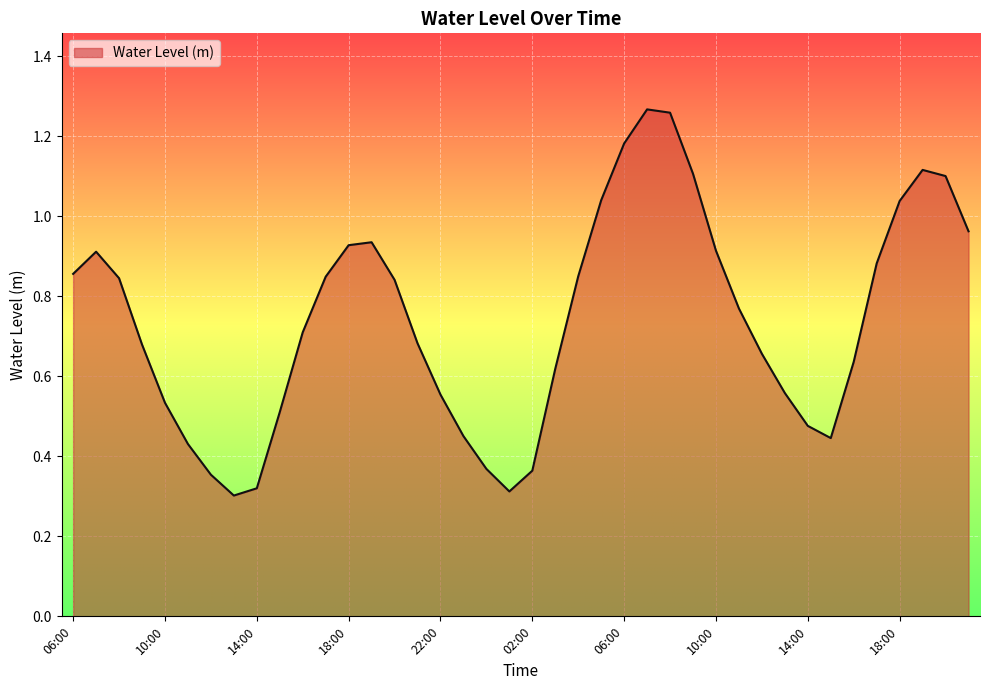

What is the maximum value shown in the chart?

1.3